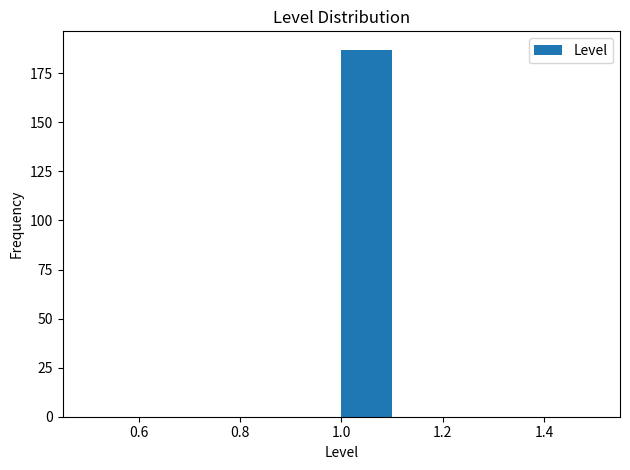

Over which range of the x-axis is the bar tallest?

1.0 to 1.1